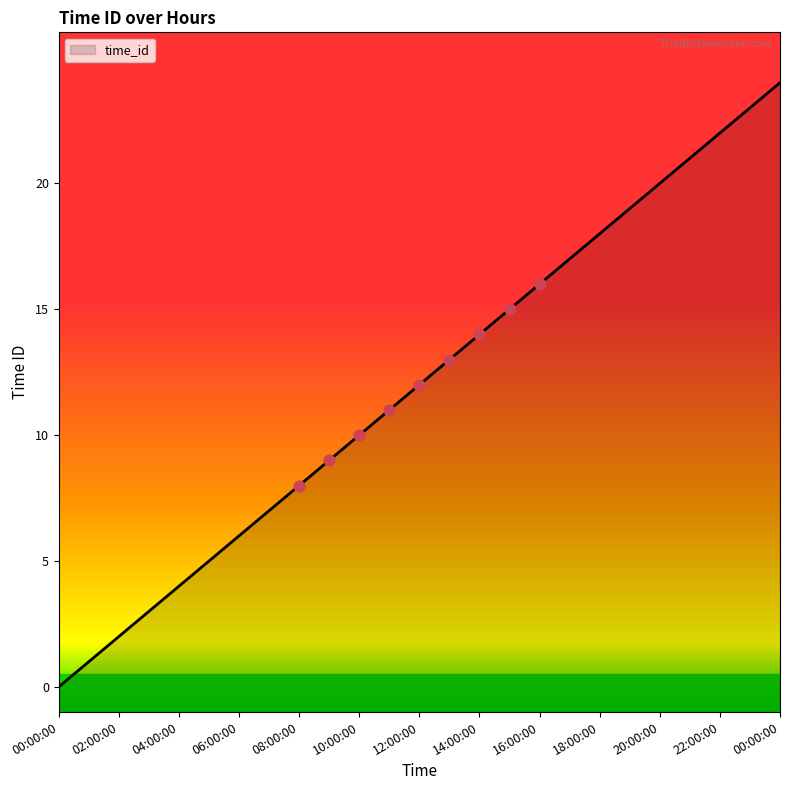

What is the change in value from 17:00:00 to 18:00:00?

+1